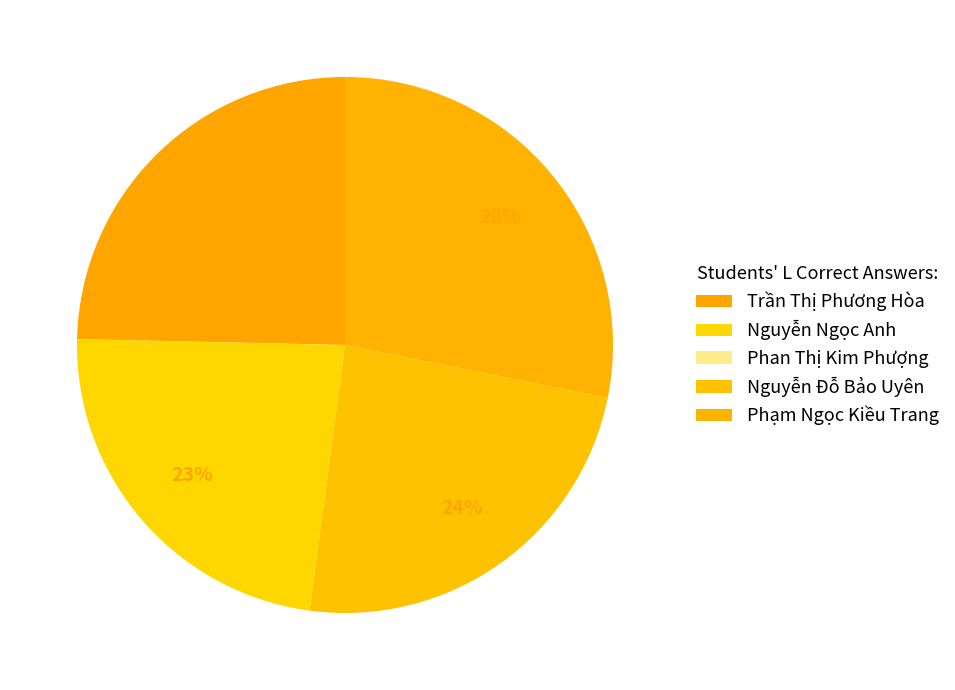

Which slice is the largest?

Phạm Ngọc Kiều Trang